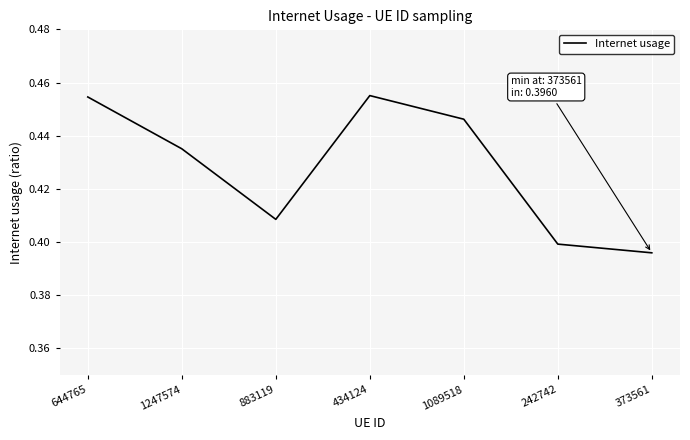

What is the sum of the values at 242742 and 434124?

0.9